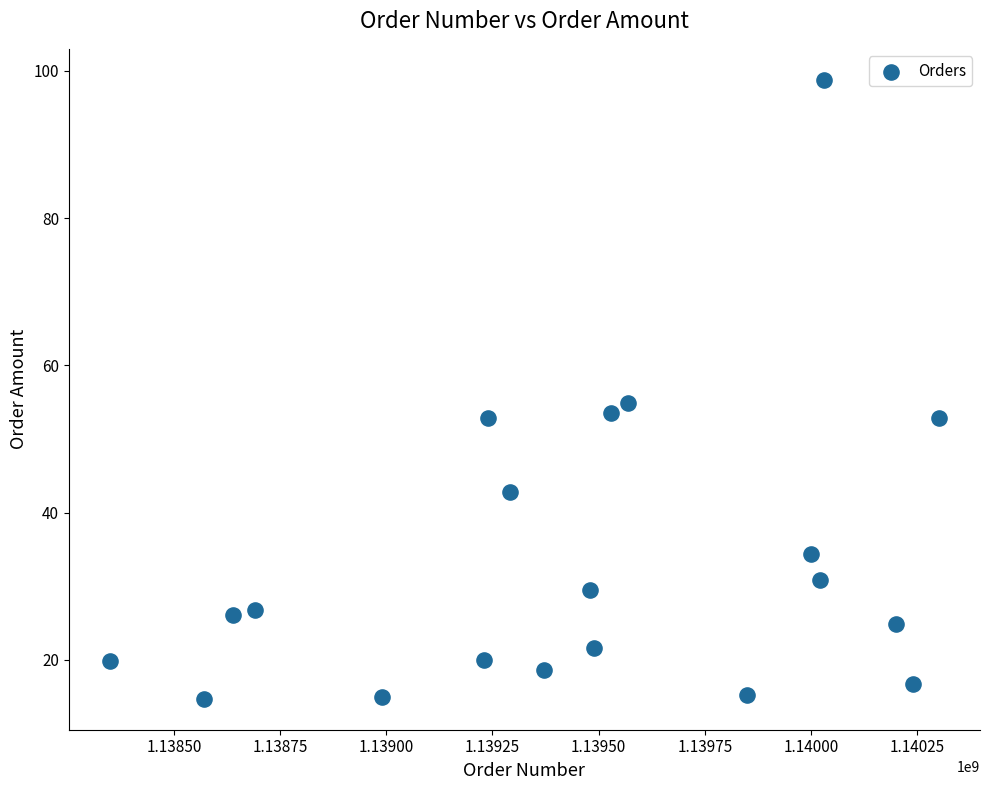

What Y value in the scatter plot is closest to 56?

54.9